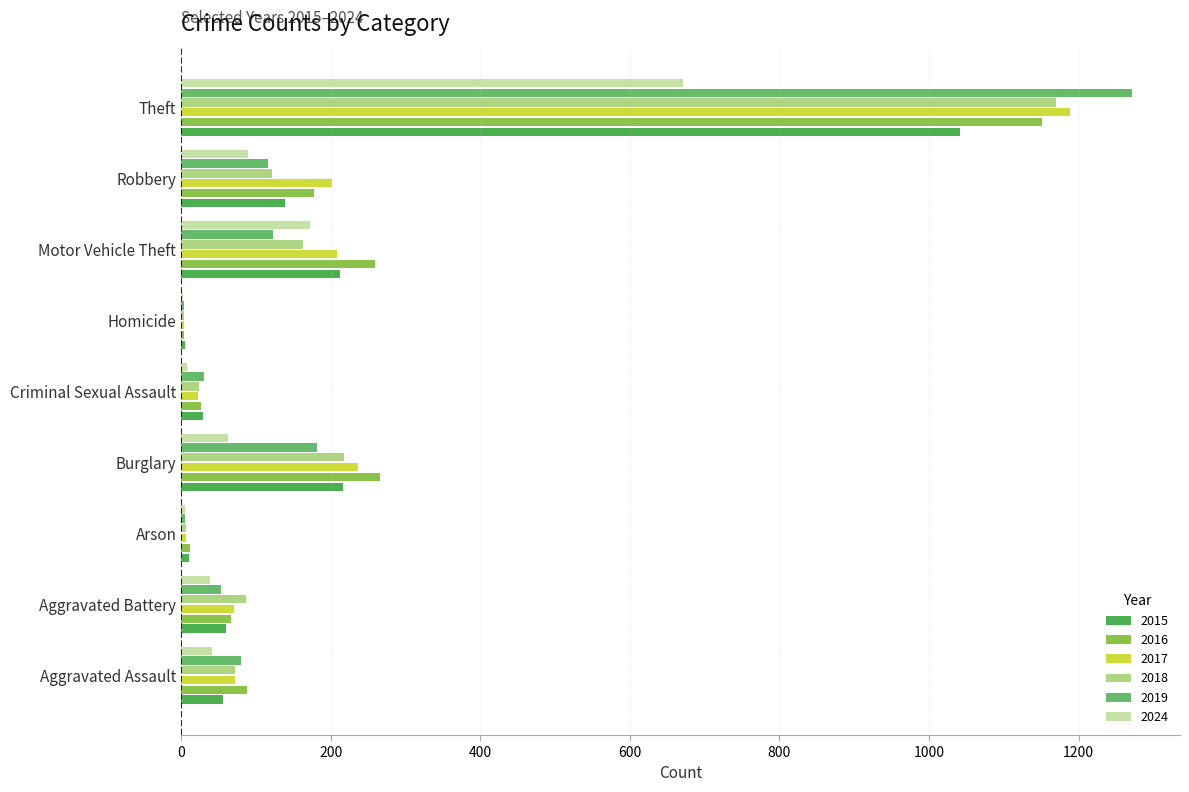

Between Burglary and Criminal Sexual Assault, which series saw the biggest shift?

2016